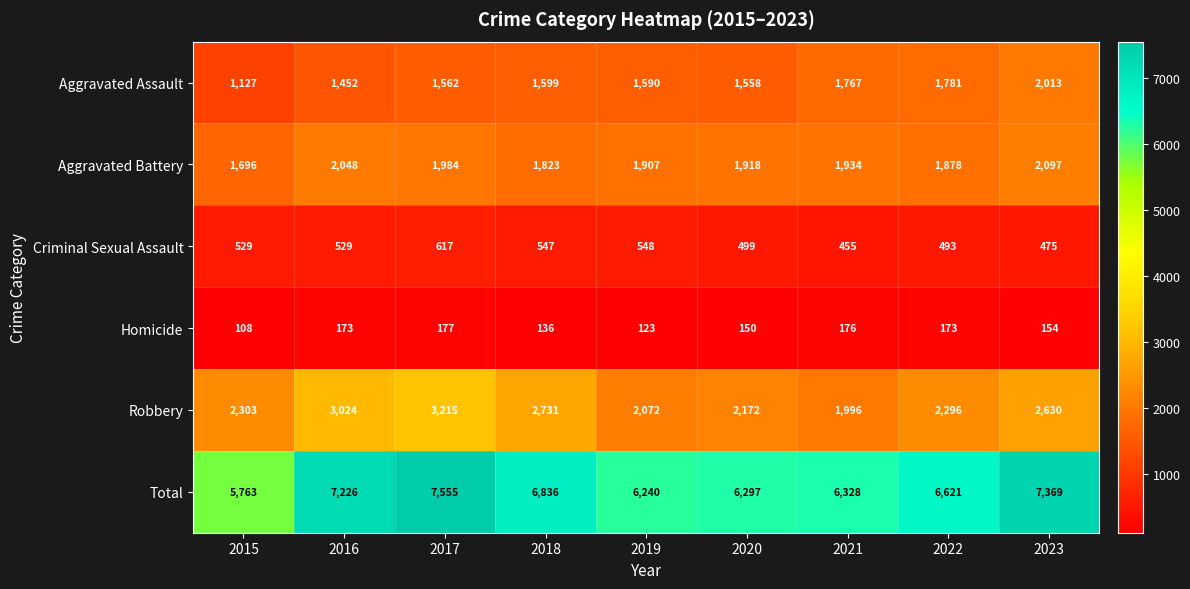

At which category is the sum across all series the highest?

2017